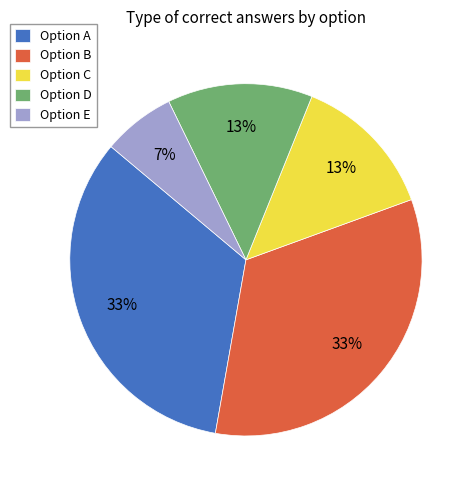

How many segments does this pie chart have?

5